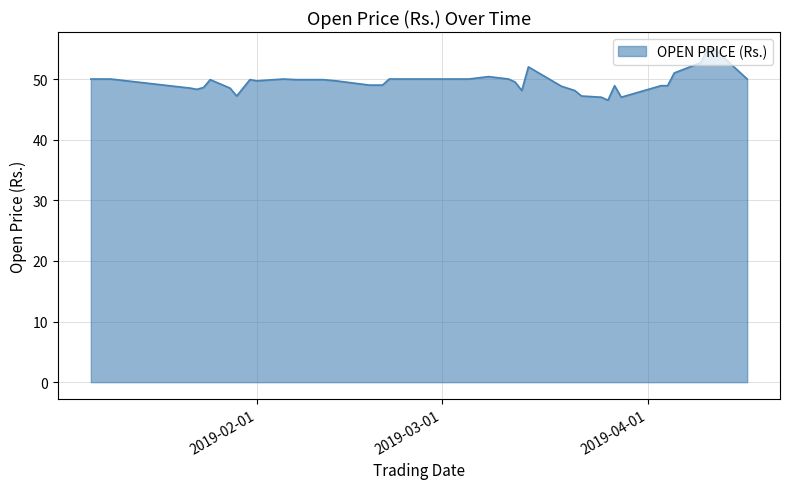

What is the difference between the maximum and minimum values?

8.5